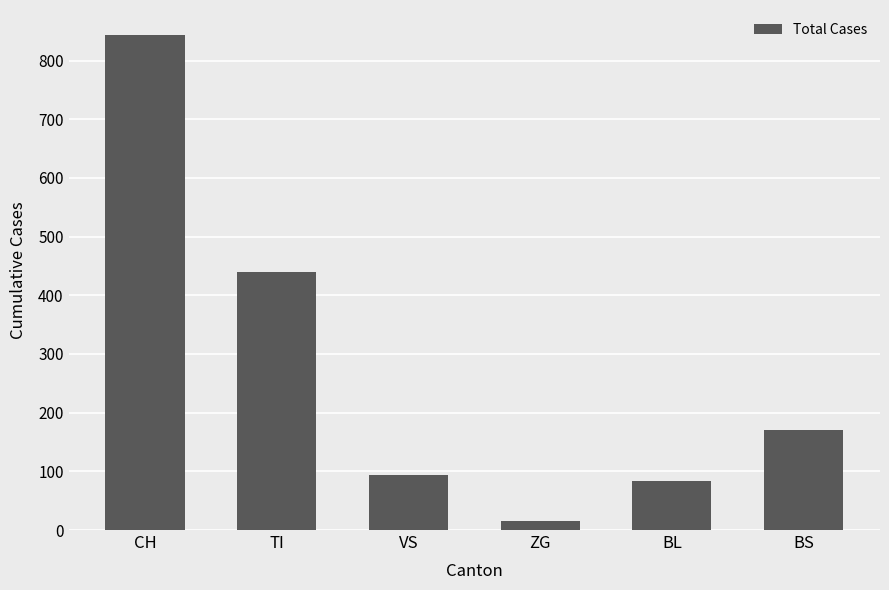

What is the difference between the second highest and minimum values?

423